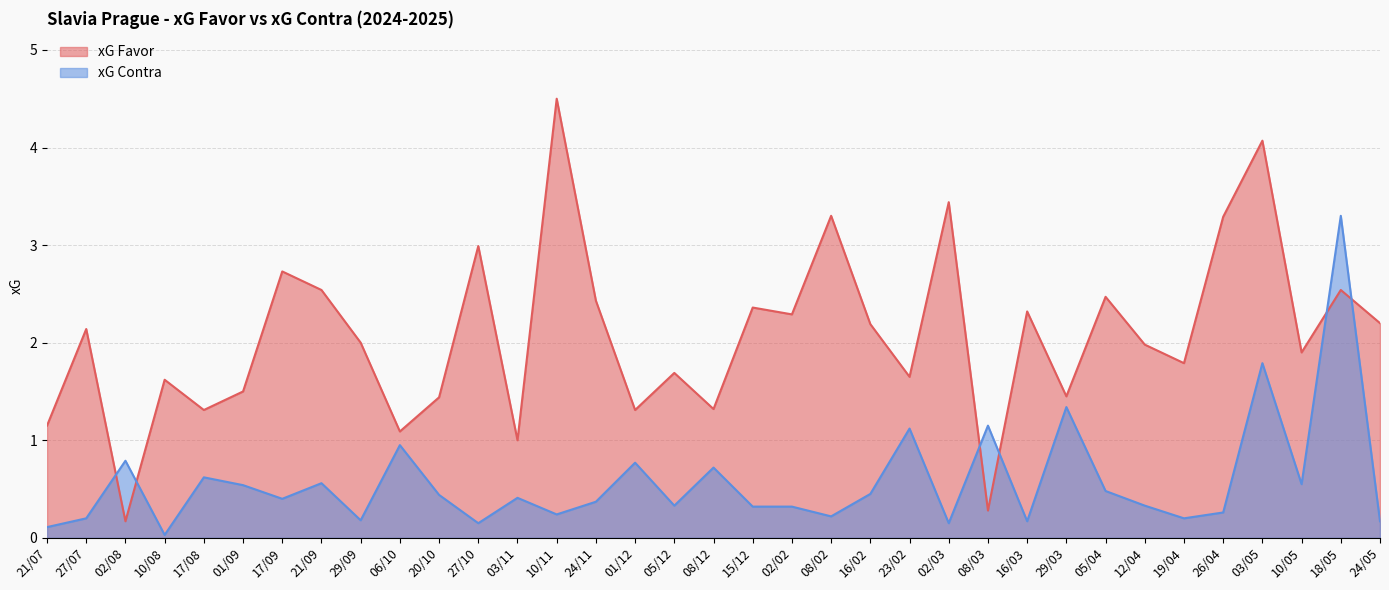

Which series has the largest total across all categories?

xG Favor